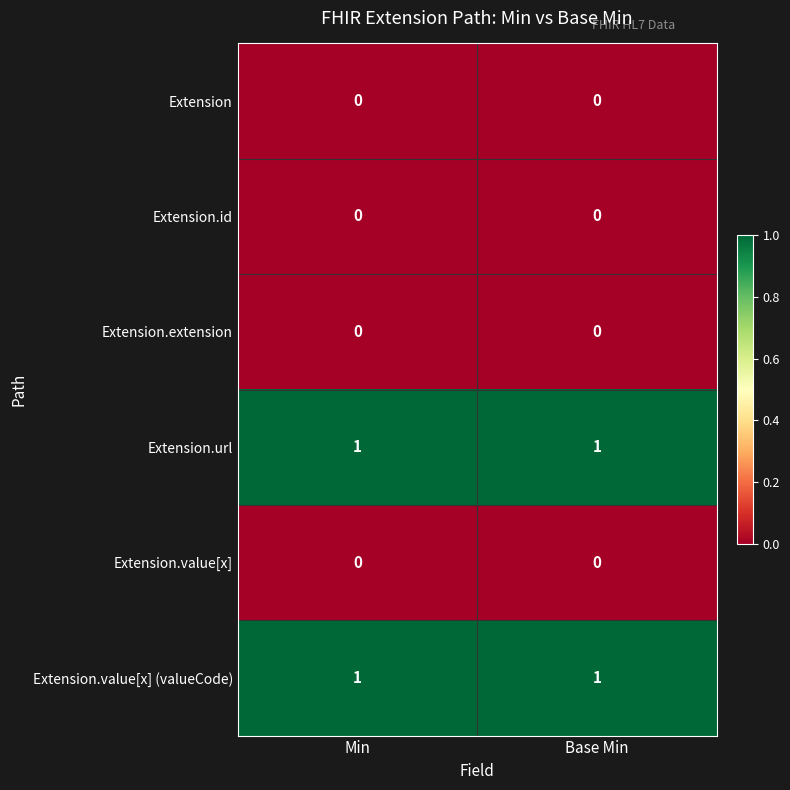

Is the value of Extension.url at Base Min greater than the value of Extension.value[x] at Base Min?

Yes